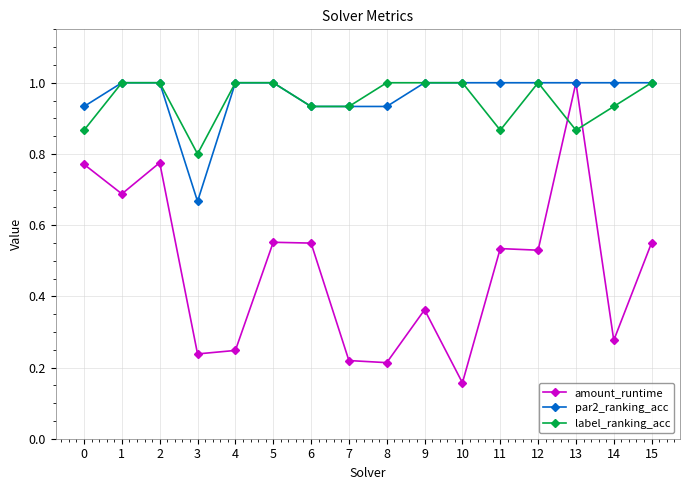

The par2_ranking_acc series shows 1.0 at 5. True or false?

True